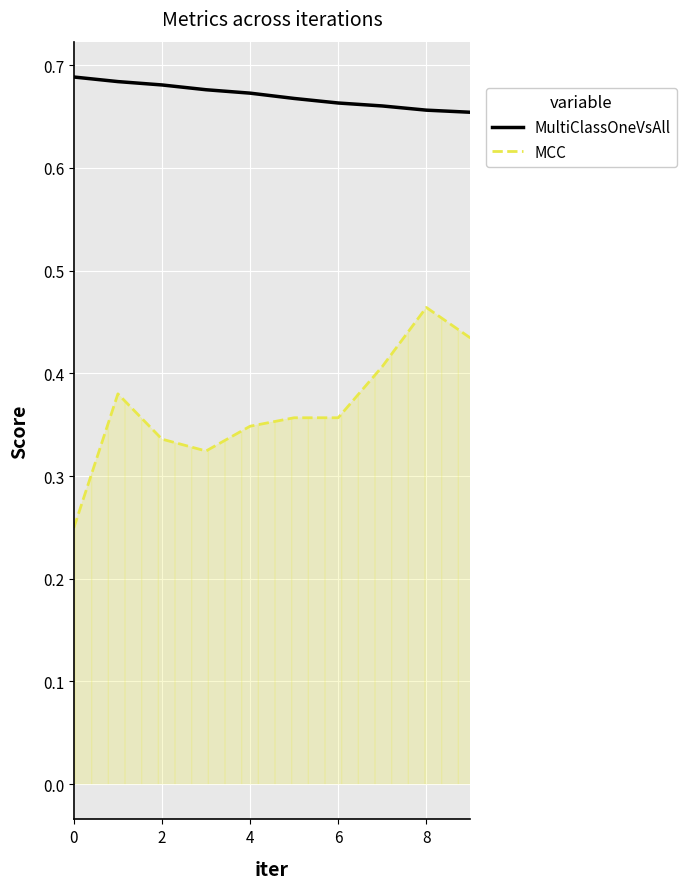

True or false: MCC and MultiClassOneVsAll intersect in this chart.

False